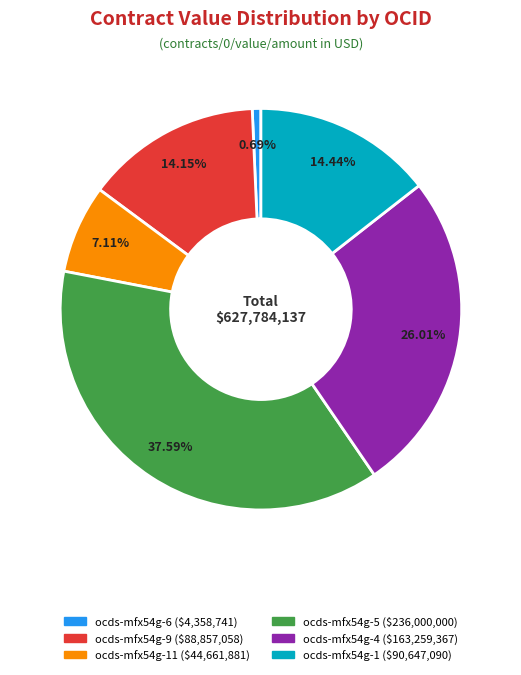

Does any single category account for the majority?

No